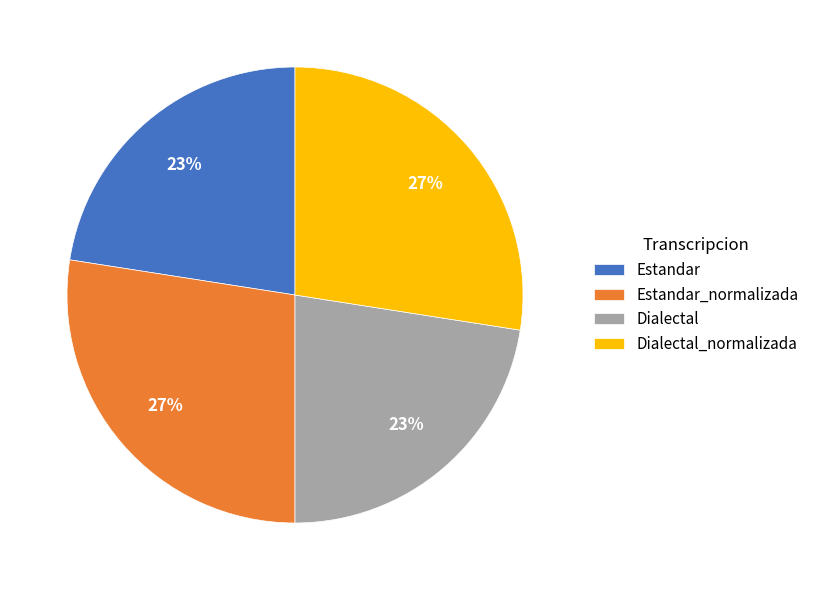

Is Estandar_normalizada the majority of the pie?

No